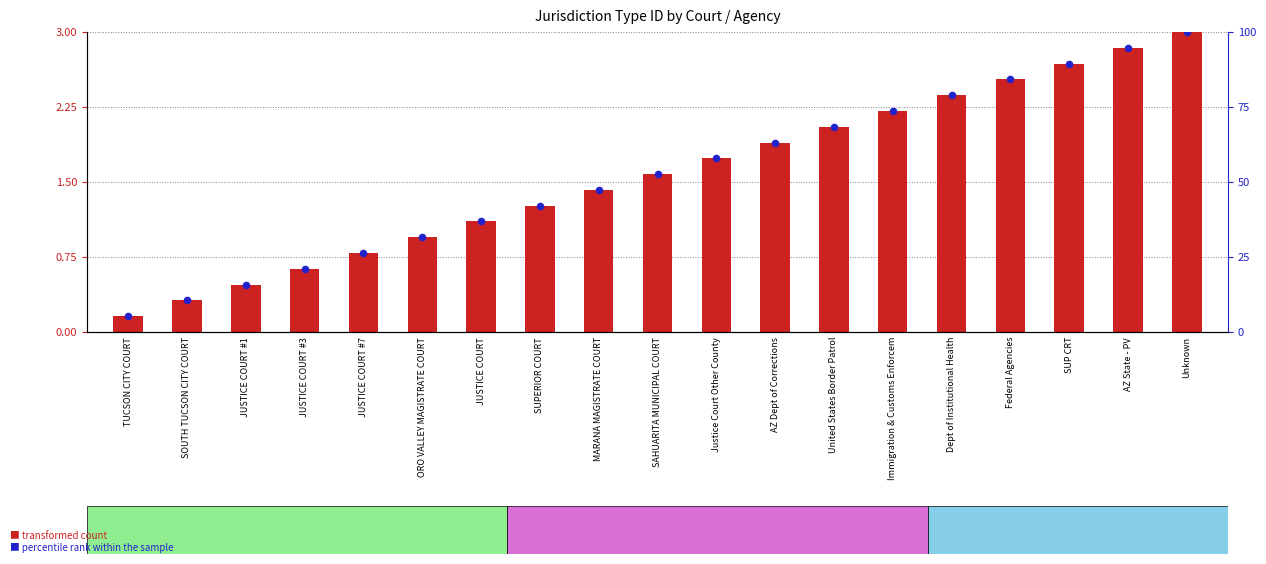

What are all the series names shown in the legend?

transformed count, percentile rank within the sample